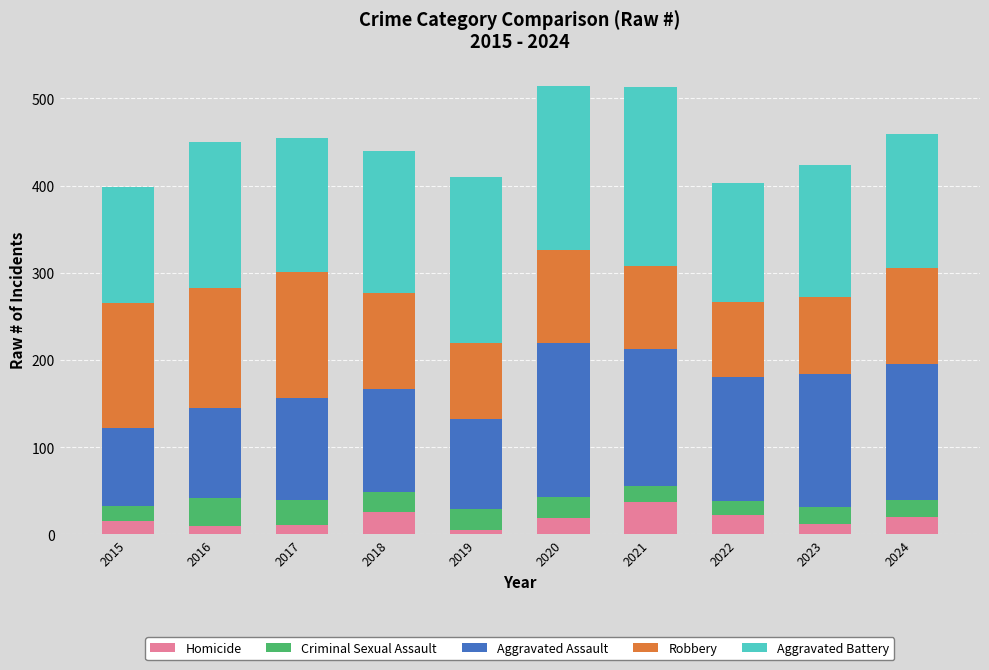

What is the total value across all series at 2020?

514